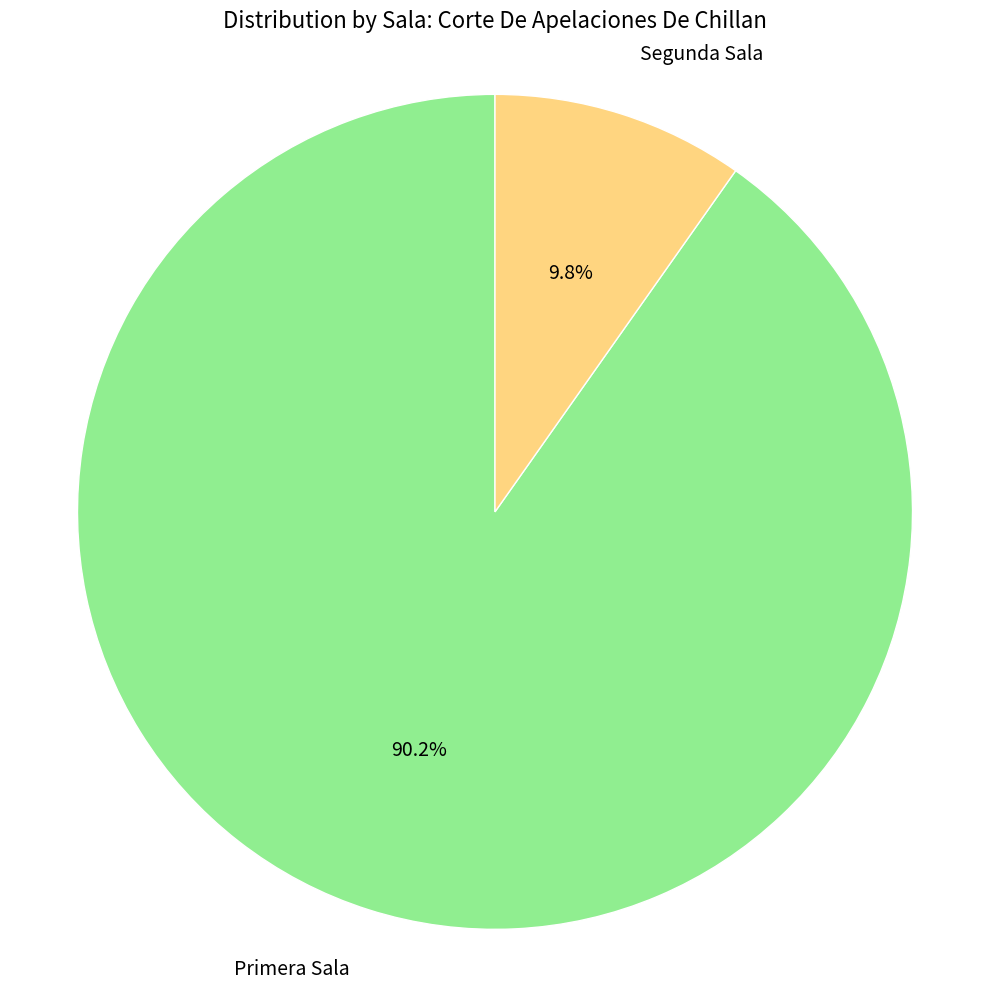

To the nearest percent, what portion does Segunda Sala represent?

10%